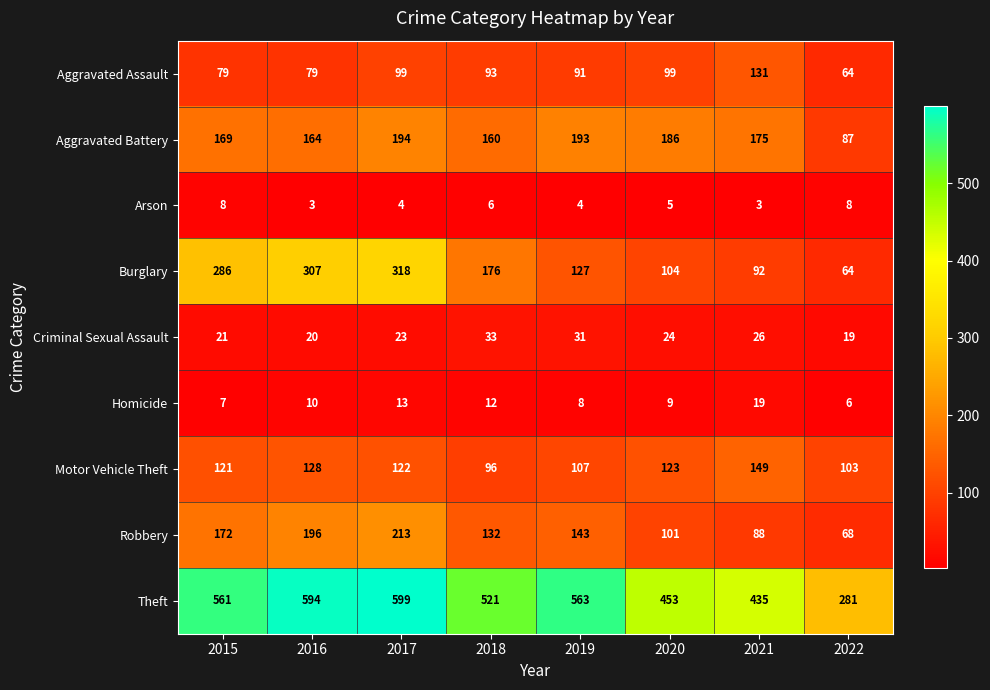

At how many categories does at least one series exceed 75?

8